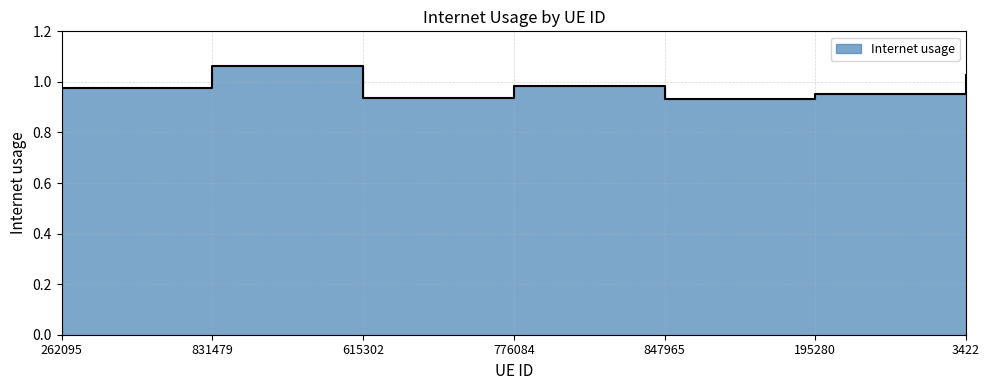

List the labels in order of value, largest first.

831479, 3422, 776084, 262095, 195280, 615302, 847965